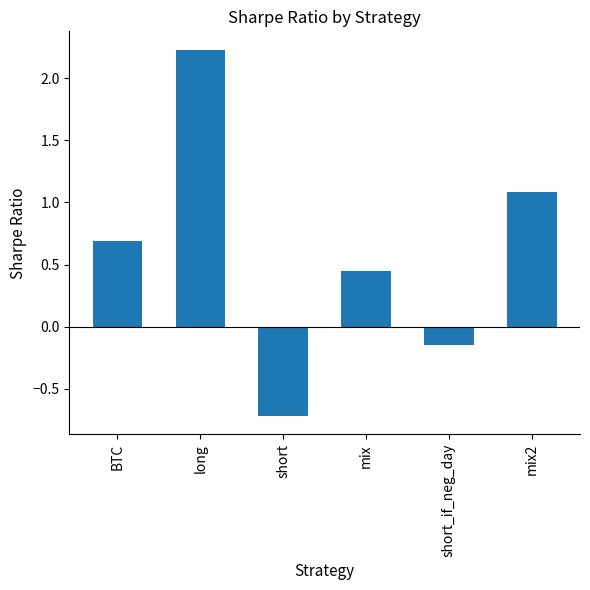

What is the average value?

0.6